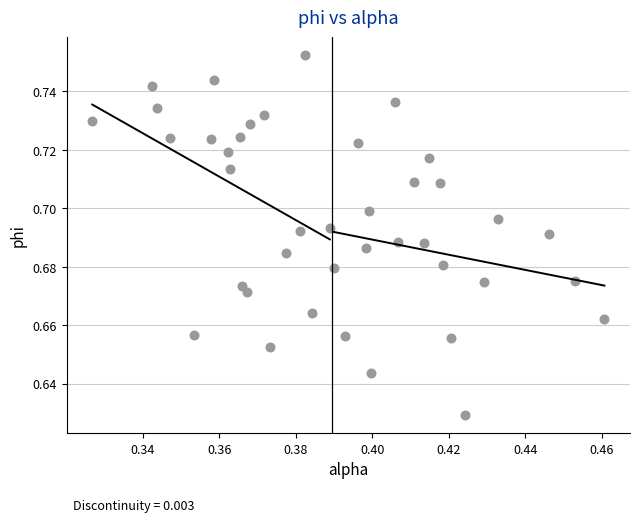

How many data points are displayed?

40